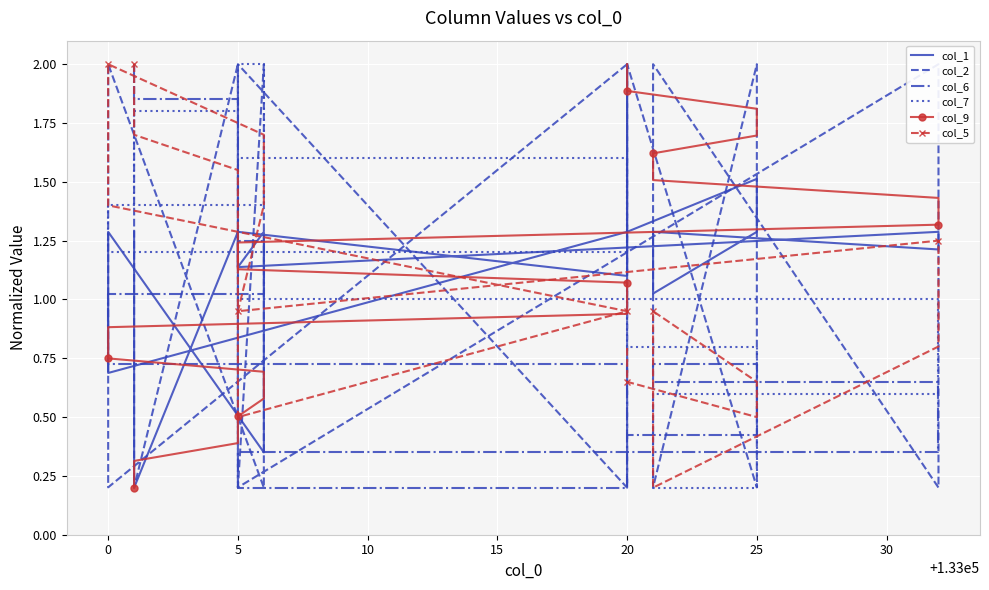

Which series has the largest range (max minus min)?

col_1